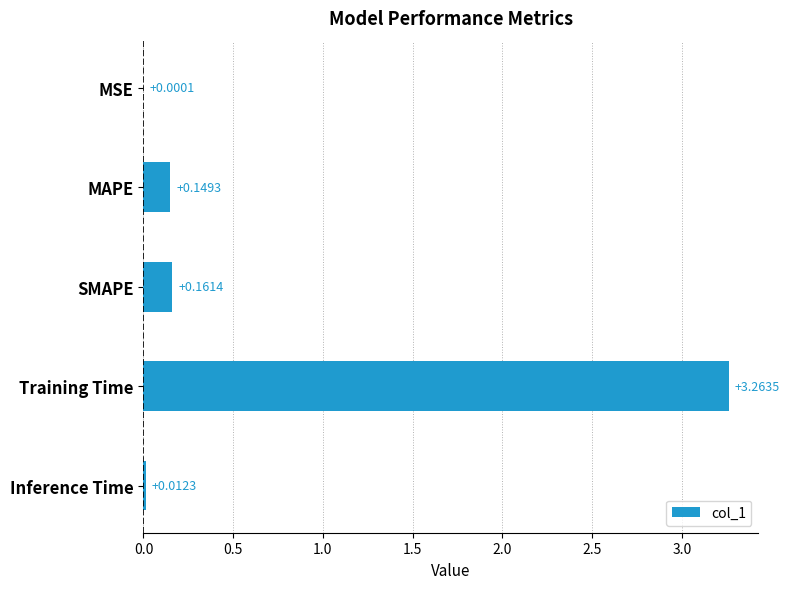

Which has a higher value, SMAPE or MSE?

SMAPE